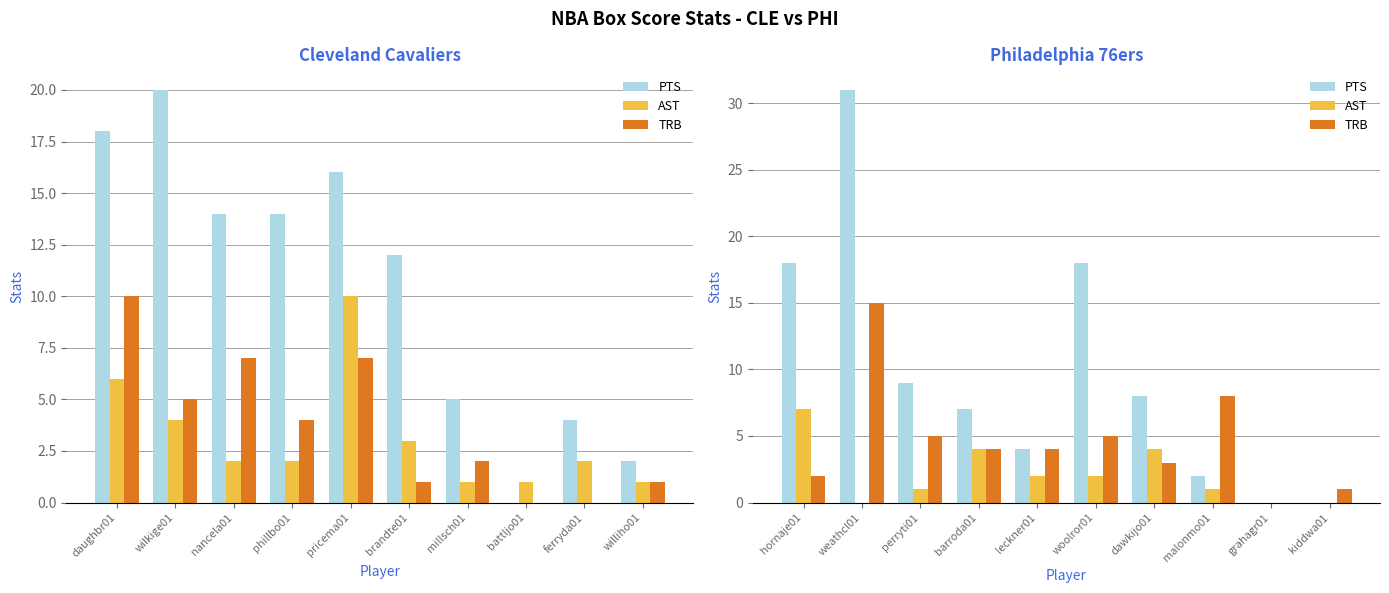

Where does the AST series first go above 2?

hornaje01